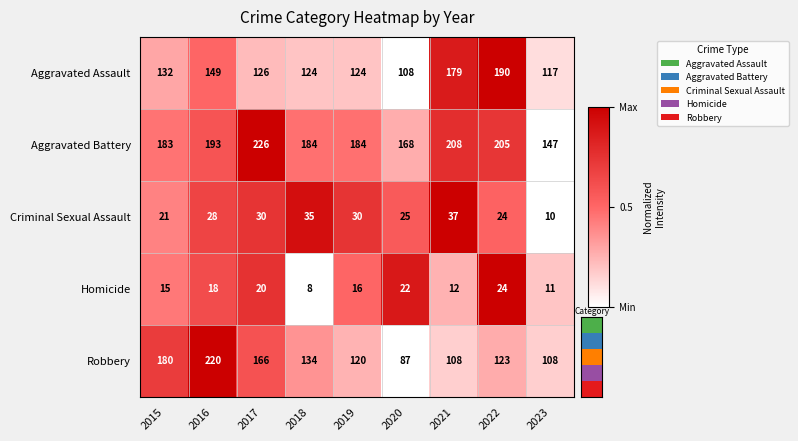

At 2017, list the series in order from smallest to largest.

Homicide, Criminal Sexual Assault, Aggravated Assault, Robbery, Aggravated Battery